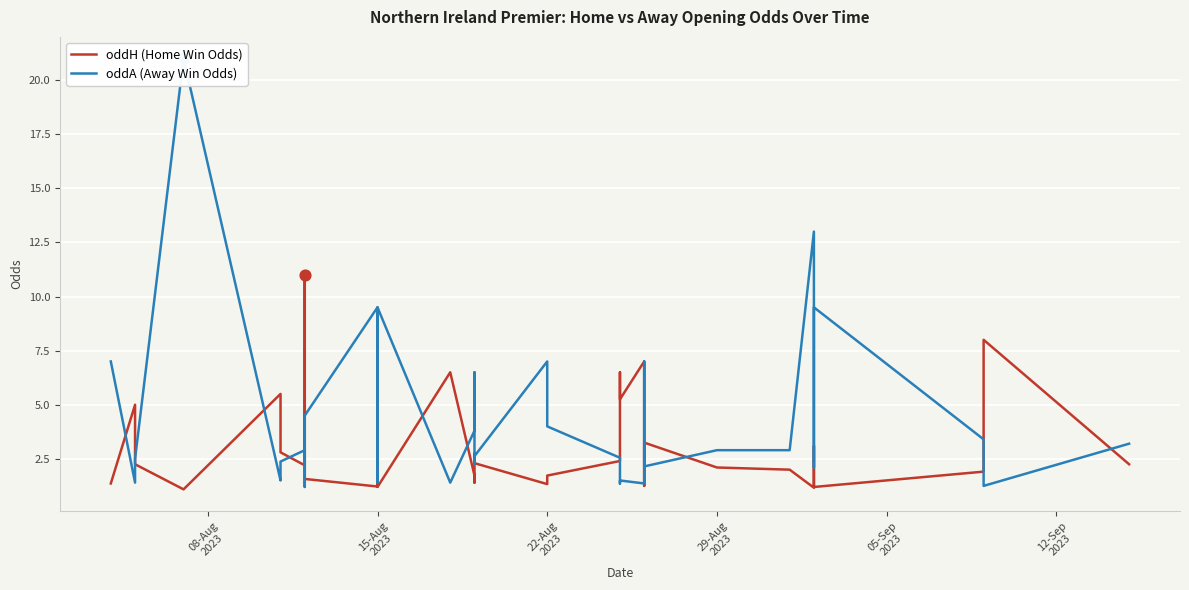

Which series has the largest total across all categories?

oddA (Away Win Odds)